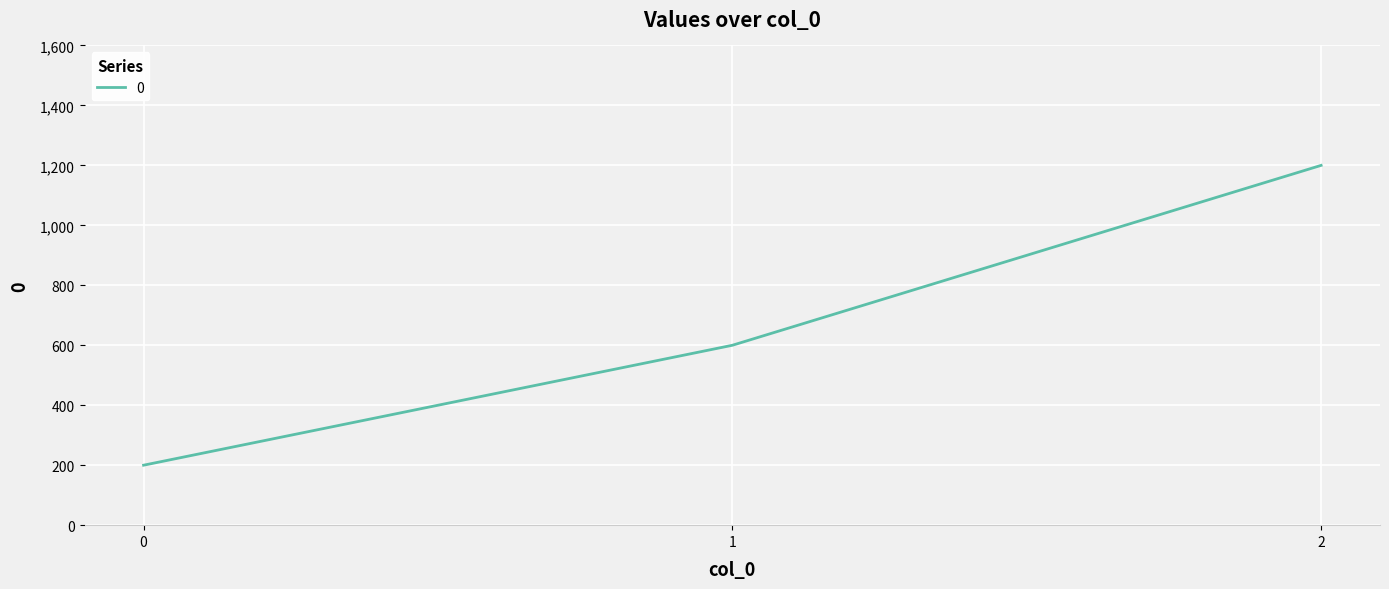

Approximately how many times larger is the value at 0 compared to 2?

0.2